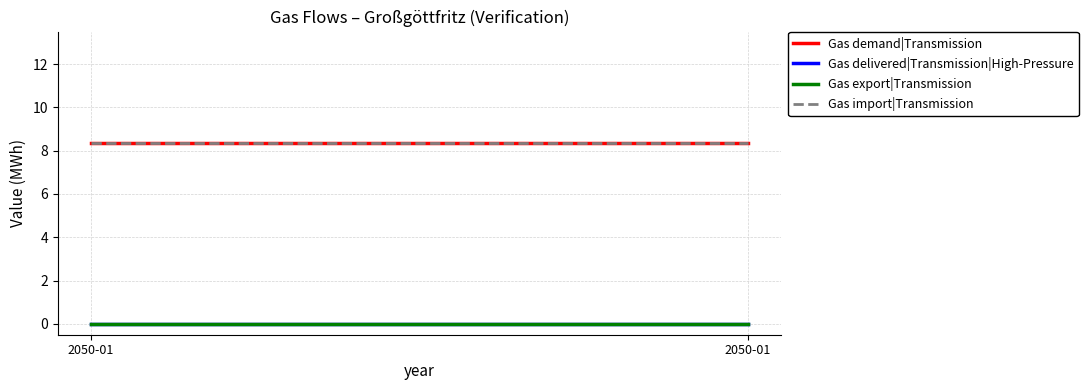

True or false: Gas export|Transmission has a value of 0.0 at 2050-01.

True